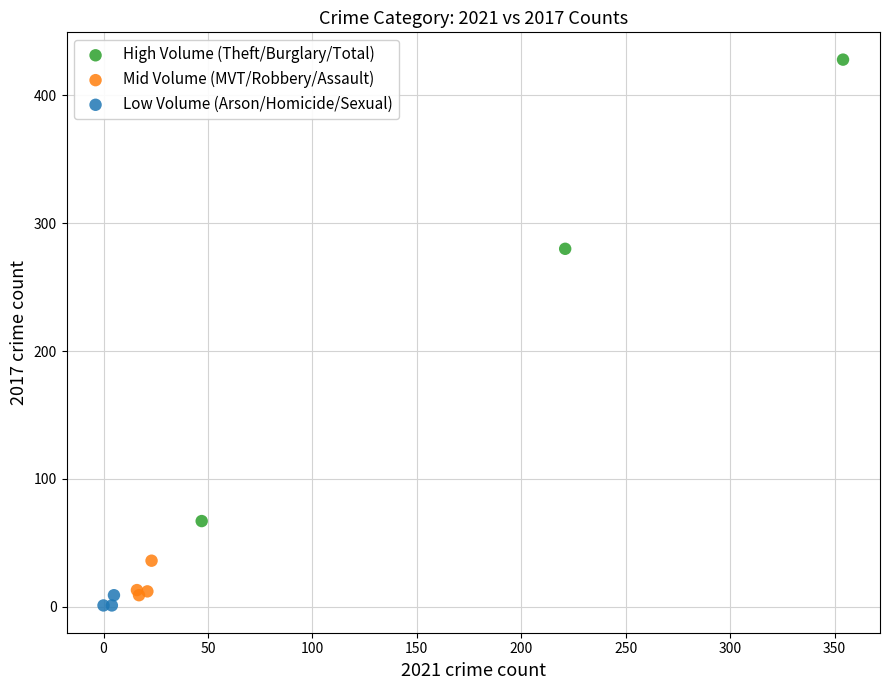

What are all the series names shown in the legend?

High Volume (Theft/Burglary/Total), Mid Volume (MVT/Robbery/Assault), Low Volume (Arson/Homicide/Sexual)